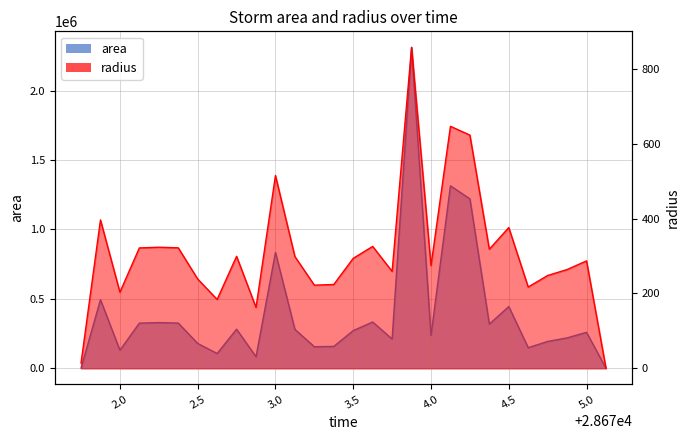

What is the highest value of the radius series?

857.6